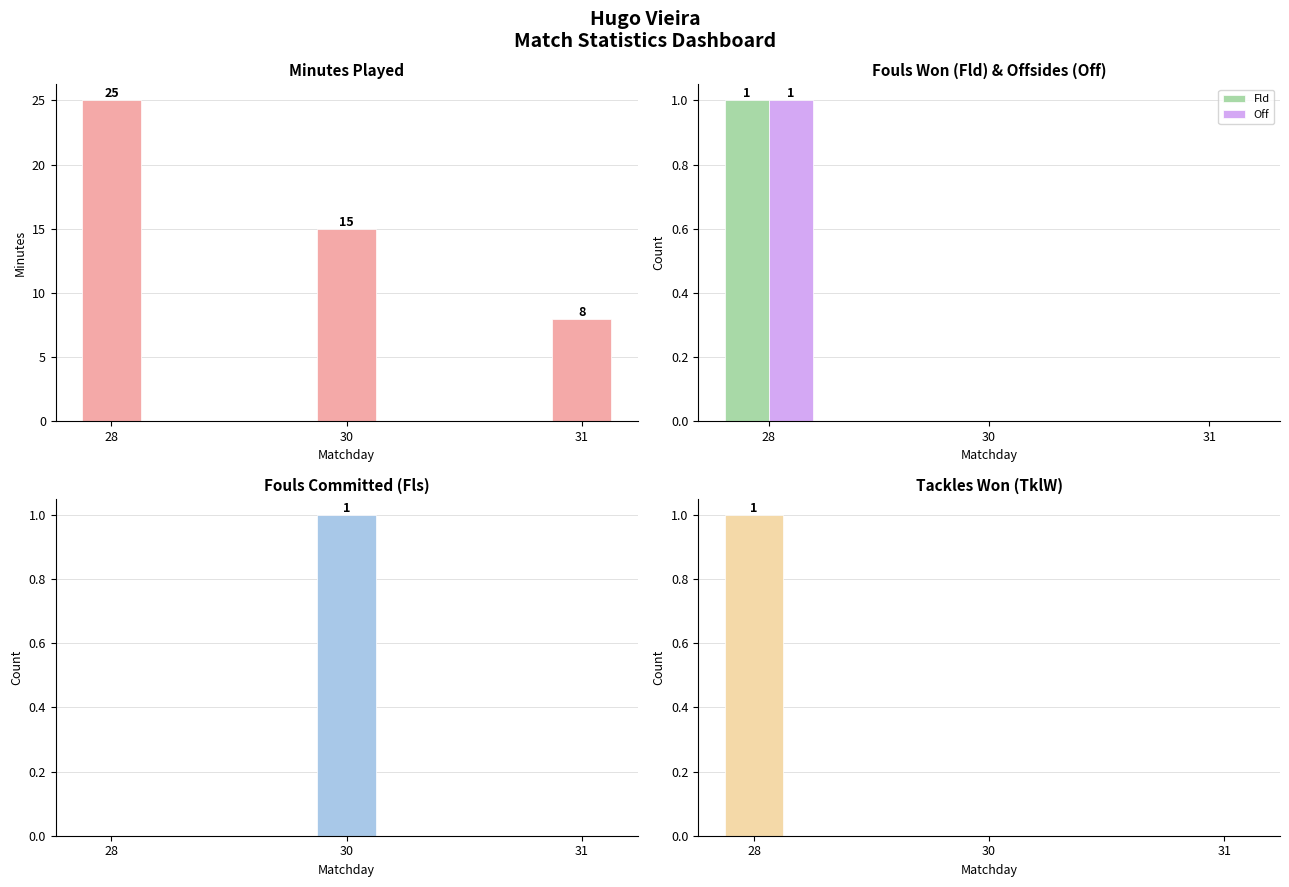

How many positive values does the TklW series have?

1